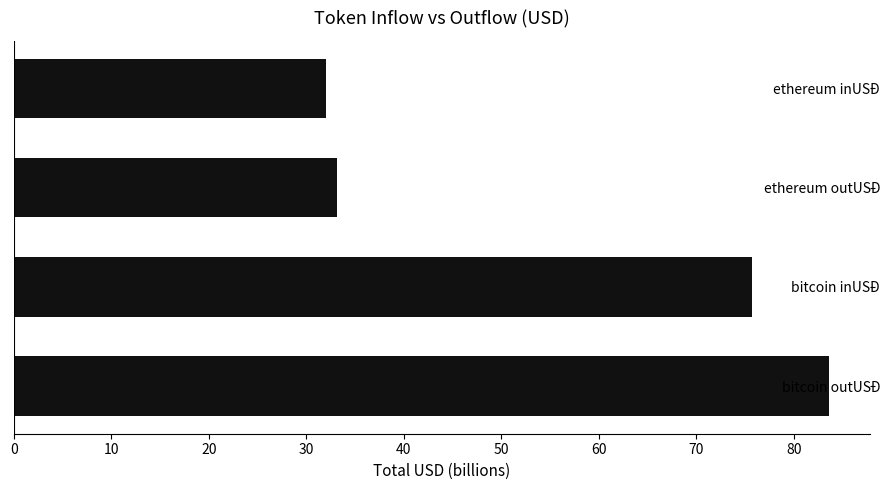

The chart shows a value of 33.1 at ethereum outUSD. True or false?

True